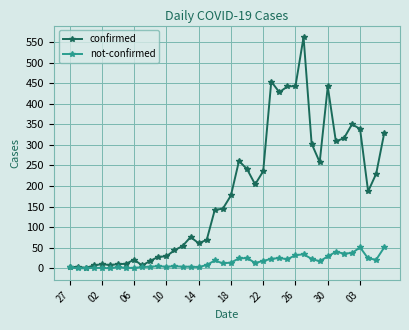

True or false: not-confirmed has more than 1 points higher than both neighbors.

True